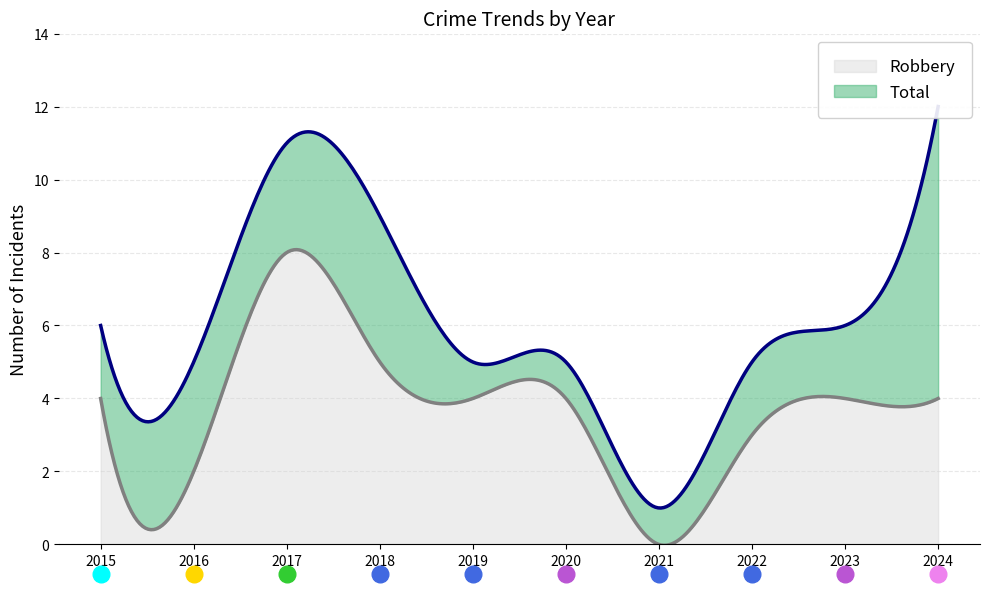

What are all the series names shown in the legend?

Robbery, Total